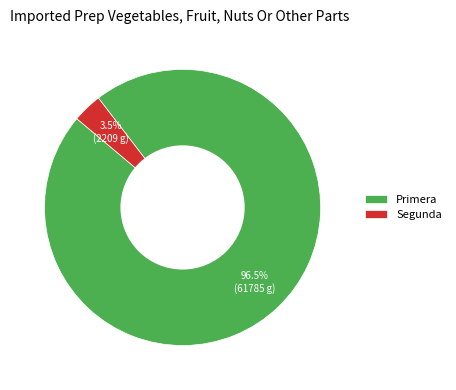

Does any single category account for the majority?

Yes